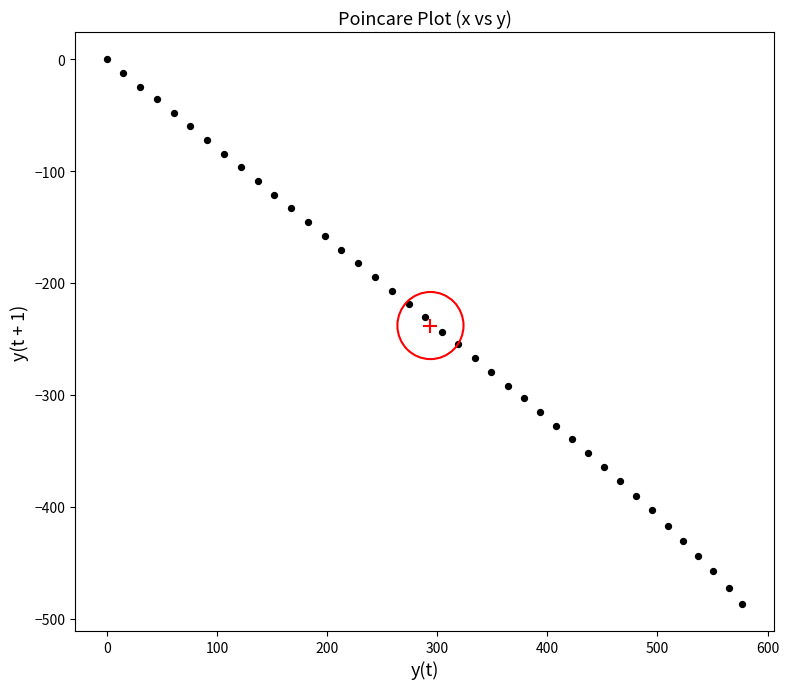

What is the range of Y values (max minus min)?

486.8